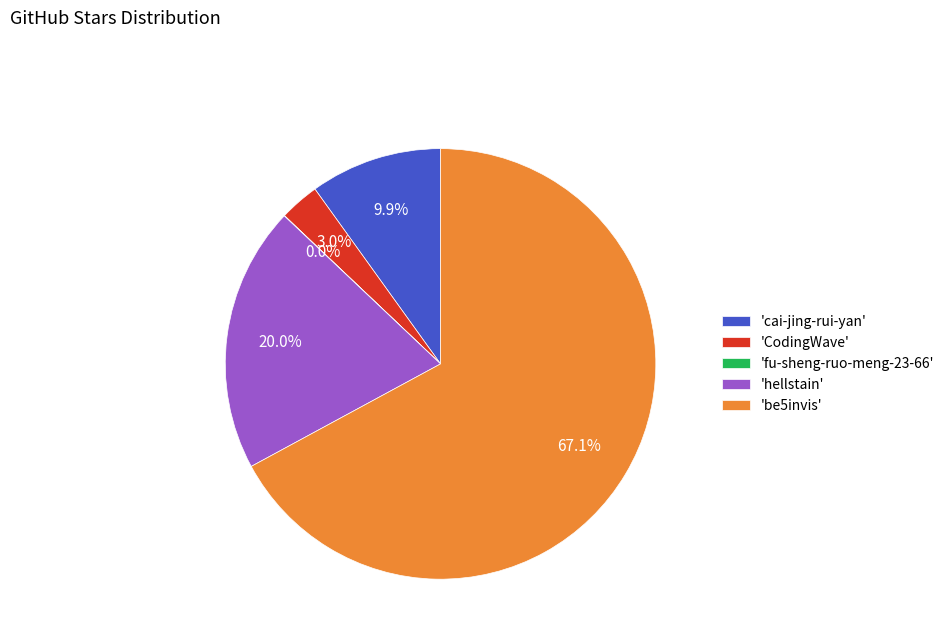

What portion of the pie excludes 'be5invis'?

32.9%